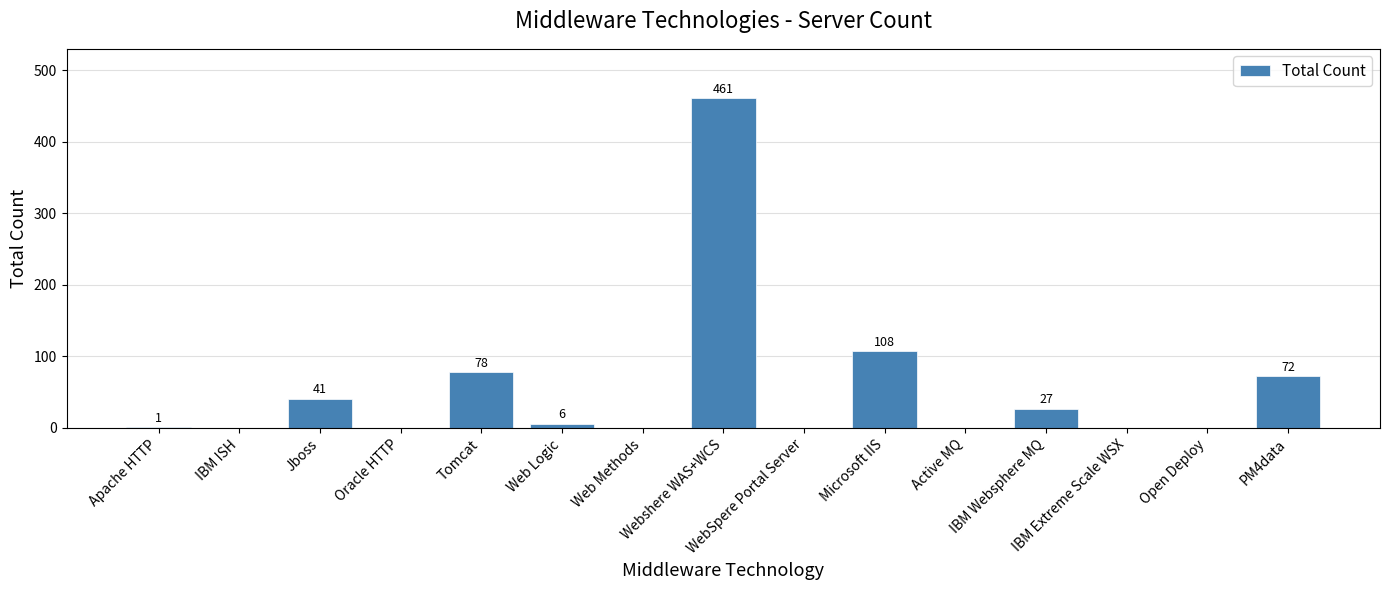

How many values are above zero?

8